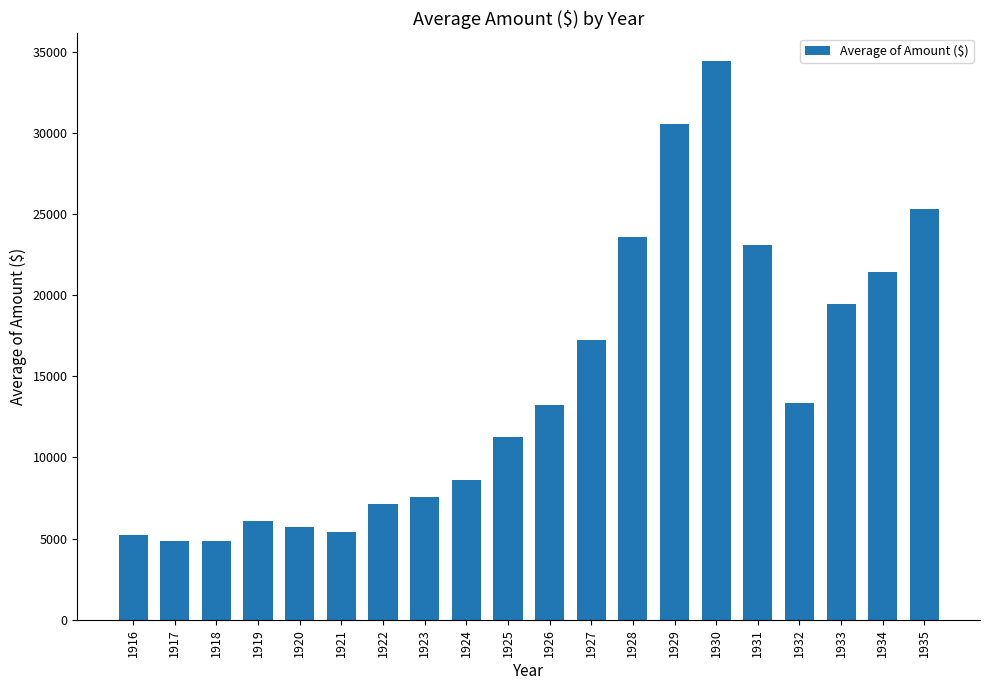

What is the smallest value displayed?

4857.5